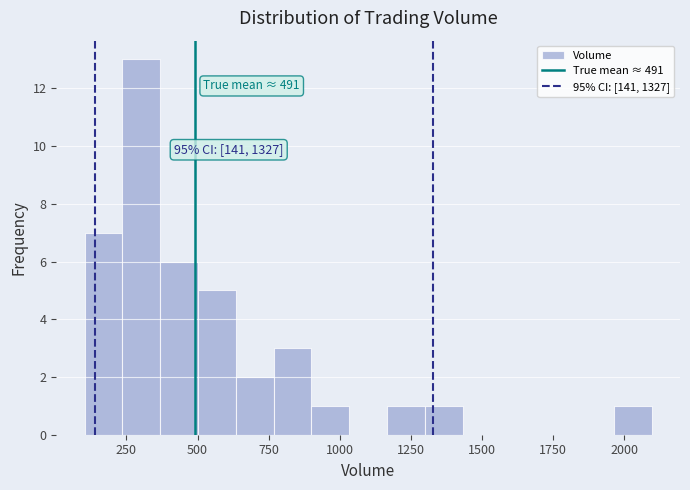

Around what value on the x-axis is the tallest bar? Give the approximate position of its centre, as read against the axis.

300